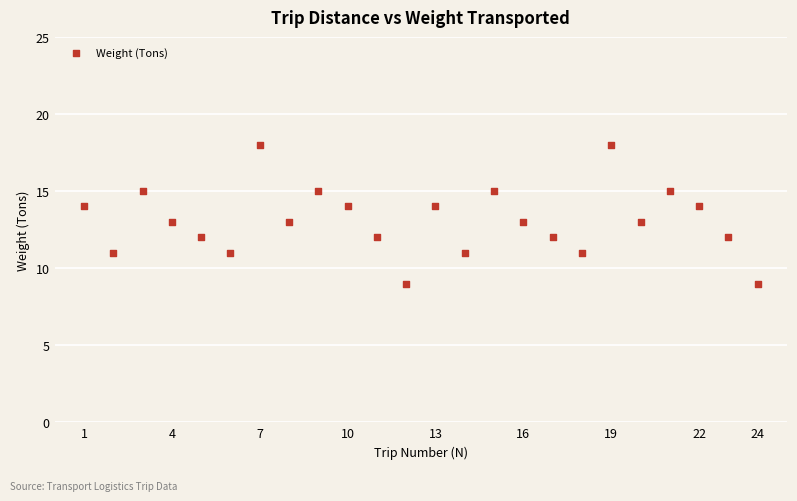

What is the range of Y values (max minus min)?

9